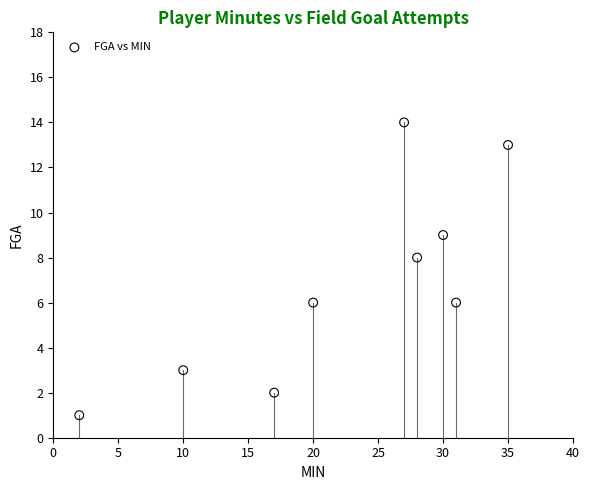

What is the range of Y values (max minus min)?

13